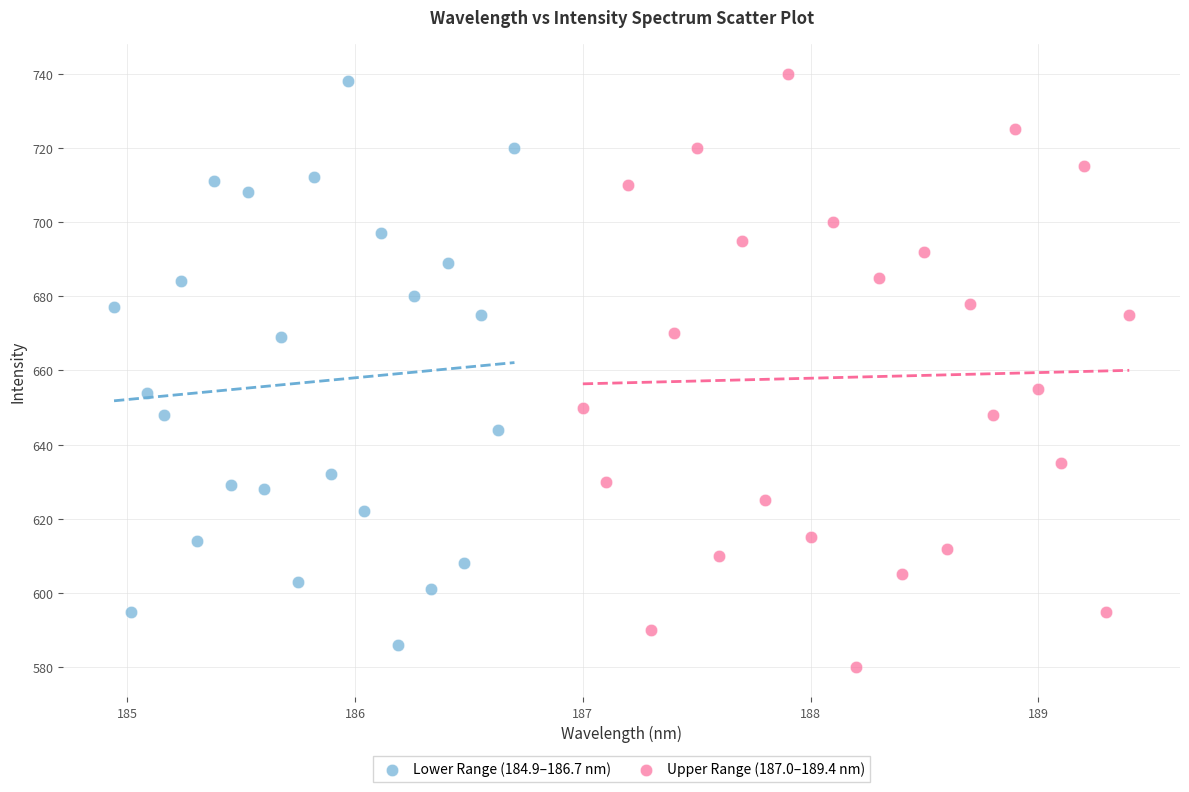

Which series reaches the minimum Y coordinate?

Upper Range (187.0–189.4 nm)